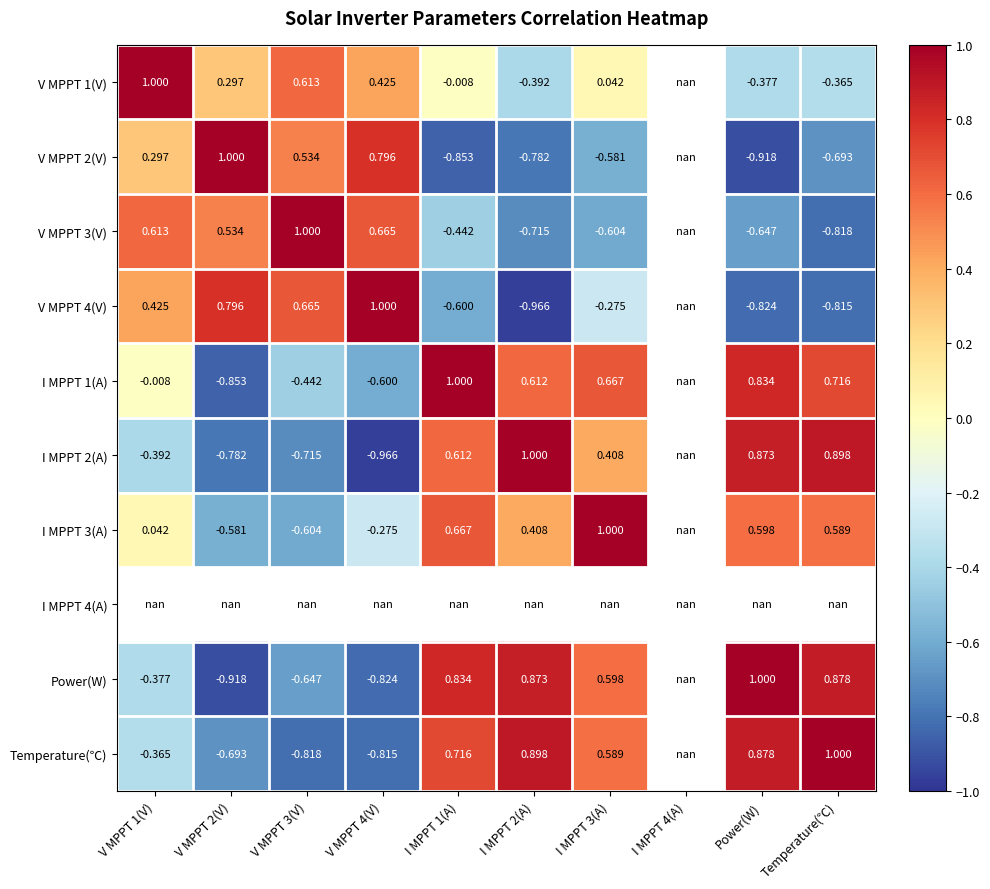

What is the maximum value for V MPPT 4(V)?

1.0